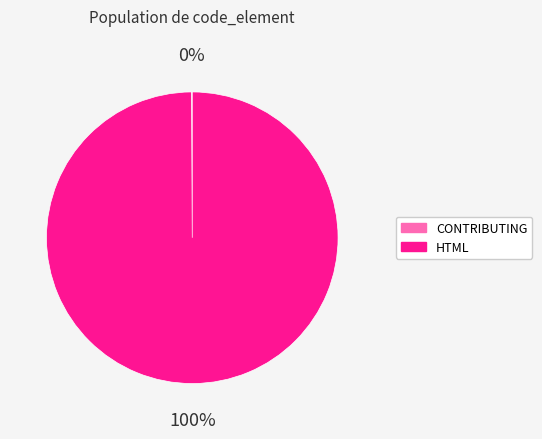

What is the largest slice in the pie chart?

HTML